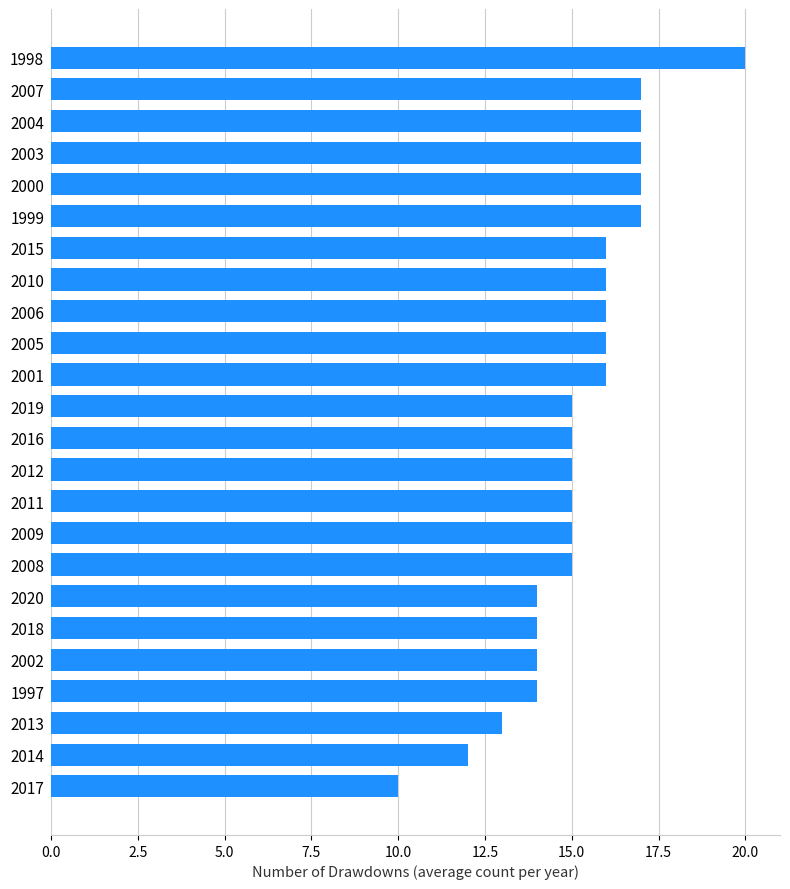

What is the average value?

15